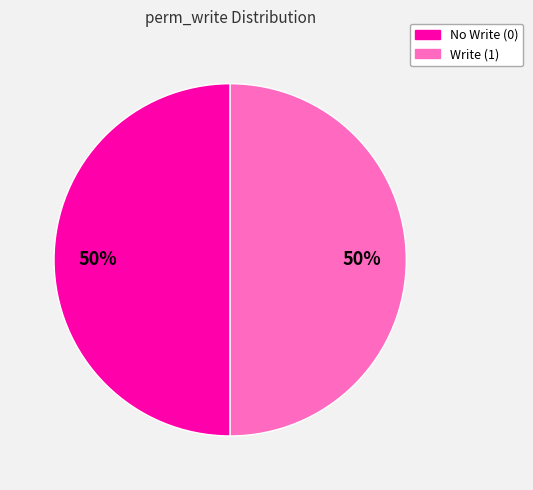

To the nearest percent, what is the average slice percentage?

50%